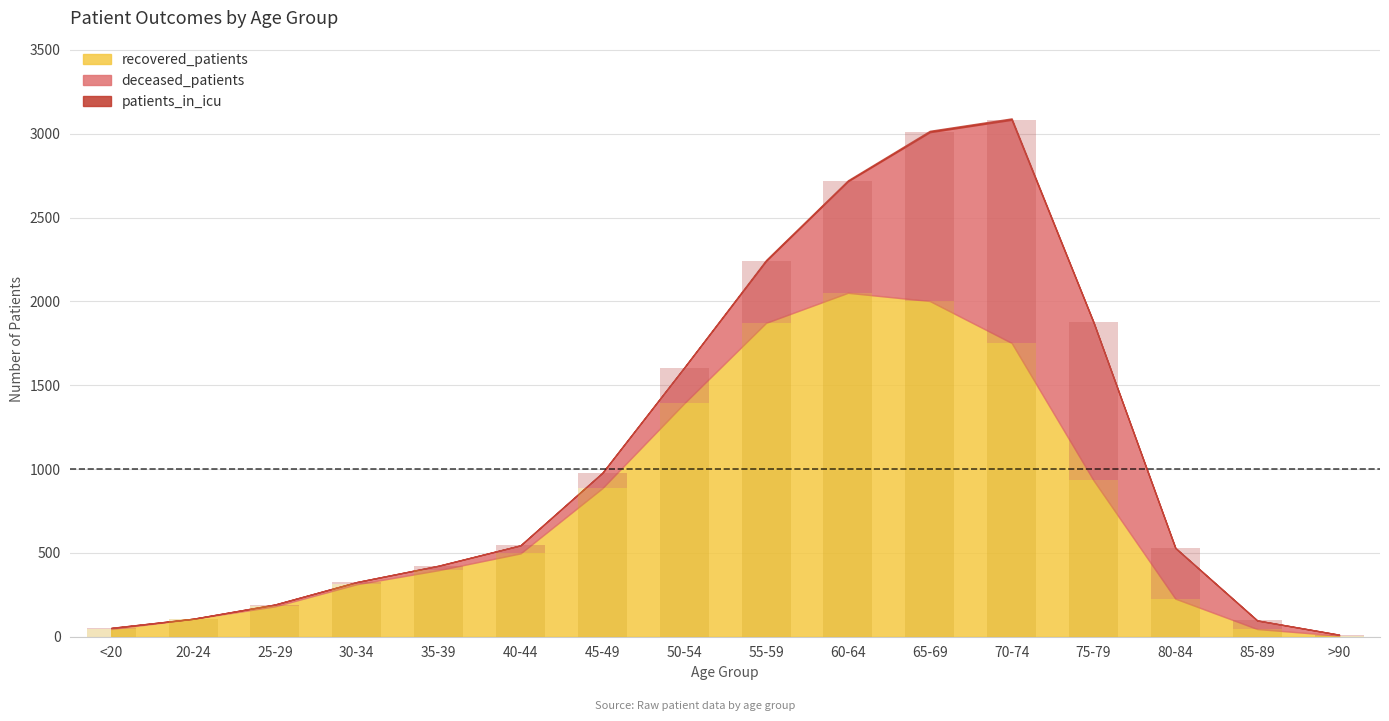

Where does the recovered_patients series first go above 497?

45-49